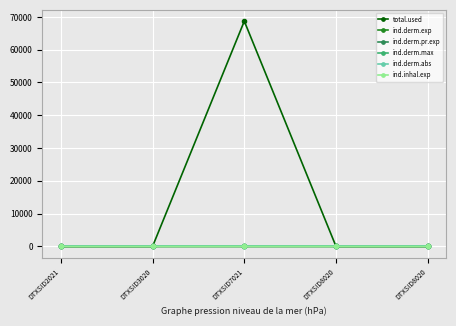

At how many categories does at least one series exceed 43060?

1